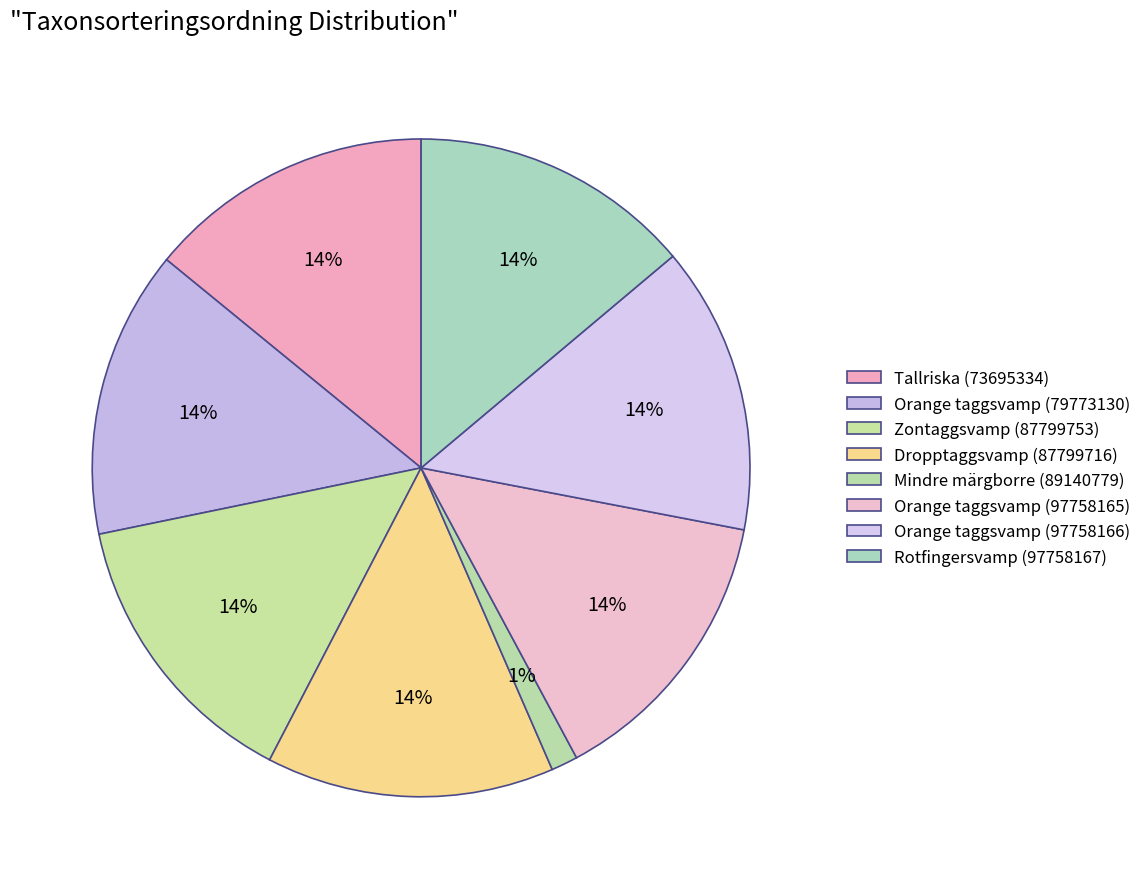

To the nearest percent, what percentage of the pie is Orange taggsvamp (79773130)?

14%